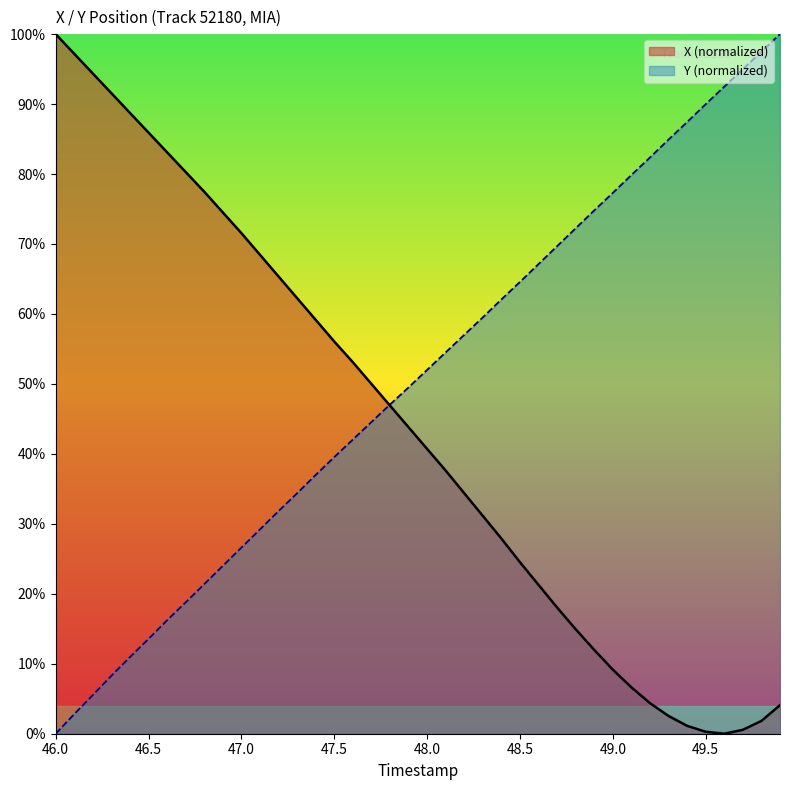

Reading right to left, what are all the values shown in this chart?

X: 49.9=4.1	49.8=1.8	49.7=0.6	49.6=0.0	49.5=0.3	49.4=1.1	49.3=2.5	49.2=4.4	49.1=6.6	49.0=9.2	48.9=12.0	48.8=14.9	48.7=18.0	48.6=21.3	48.5=24.5	48.4=27.9	48.3=31.1	48.2=34.4	48.1=37.6	48.0=40.7	47.9=43.8	47.8=46.9	47.7=50.0	47.6=53.1	47.5=56.1	47.4=59.2	47.3=62.3	47.2=65.4	47.1=68.5	47.0=71.5	46.9=74.5	46.8=77.5	46.7=80.3	46.6=83.1	46.5=85.9	46.4=88.7	46.3=91.5	46.2=94.4	46.1=97.2	46.0=100.0
Y: 49.9=100.0	49.8=97.5	49.7=95.0	49.6=92.5	49.5=90.0	49.4=87.4	49.3=84.9	49.2=82.4	49.1=79.9	49.0=77.3	48.9=74.8	48.8=72.2	48.7=69.7	48.6=67.1	48.5=64.6	48.4=62.1	48.3=59.5	48.2=57.0	48.1=54.5	48.0=52.0	47.9=49.5	47.8=47.1	47.7=44.5	47.6=42.0	47.5=39.5	47.4=37.0	47.3=34.4	47.2=31.8	47.1=29.2	47.0=26.6	46.9=24.0	46.8=21.4	46.7=18.8	46.6=16.2	46.5=13.6	46.4=11.0	46.3=8.3	46.2=5.5	46.1=2.8	46.0=0.0